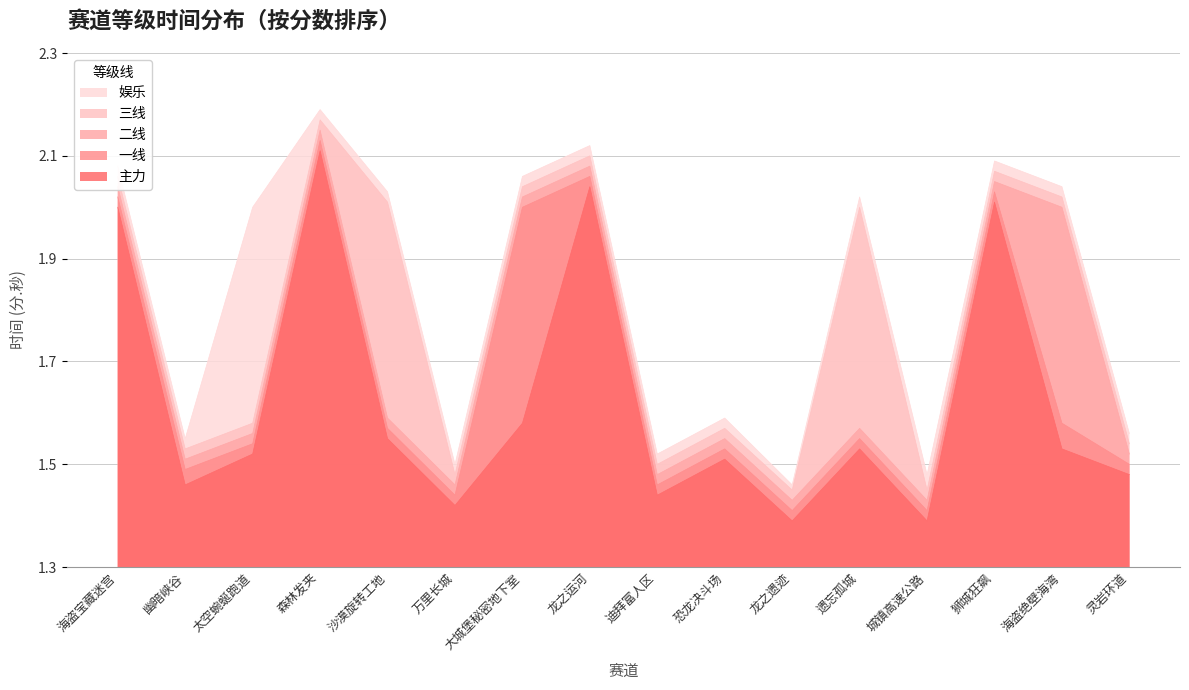

What is the spread (max minus min) of values at 幽暗峡谷?

0.1